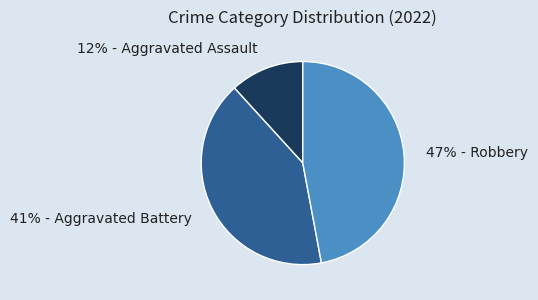

Does any single category account for the majority?

No